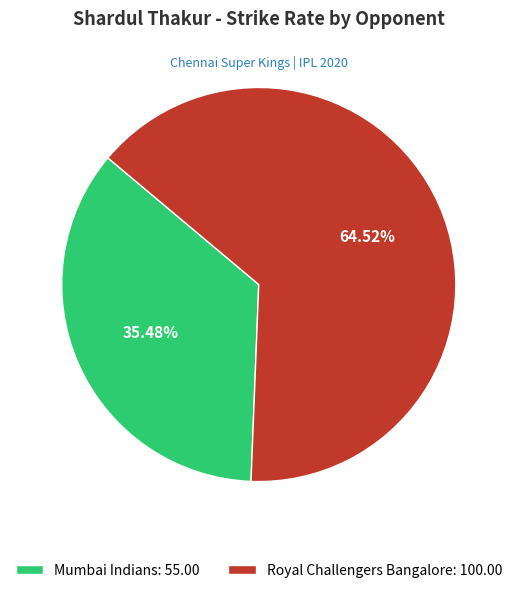

Is the sum of Royal Challengers Bangalore and Mumbai Indians greater than half?

Yes